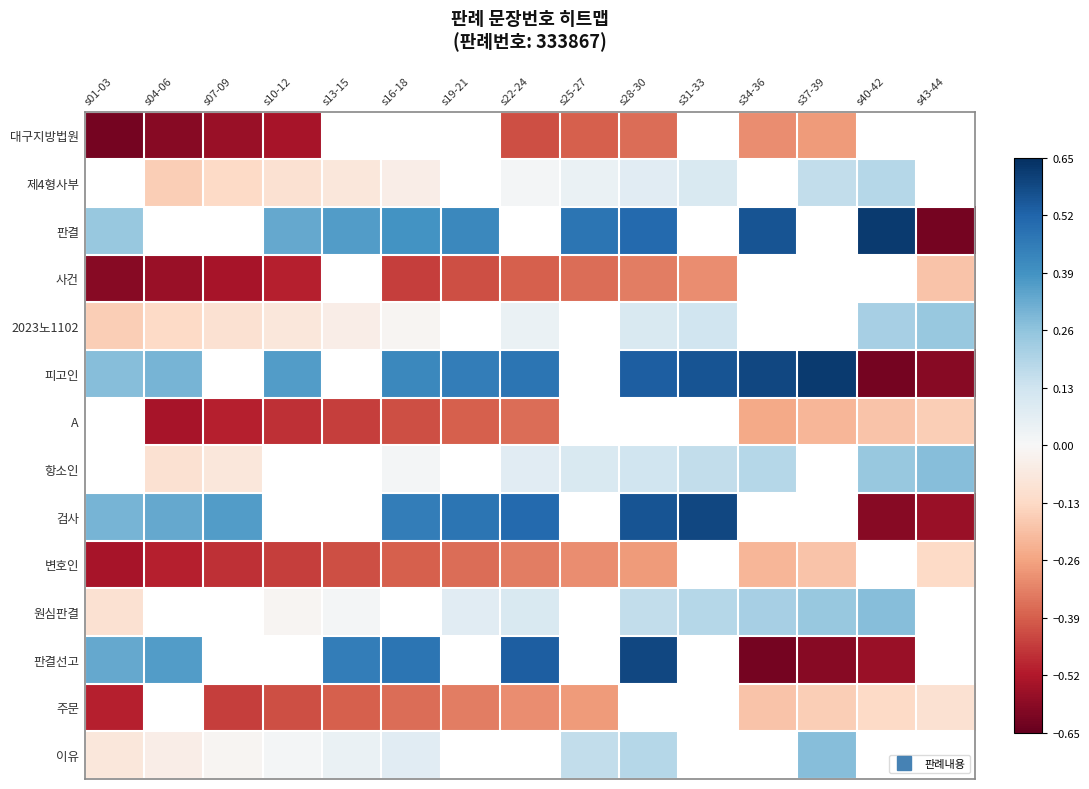

Between s10-12 and s40-42, which series saw the biggest shift?

피고인